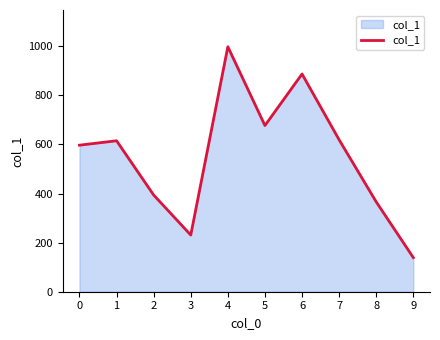

How many lines are shown in the chart?

1